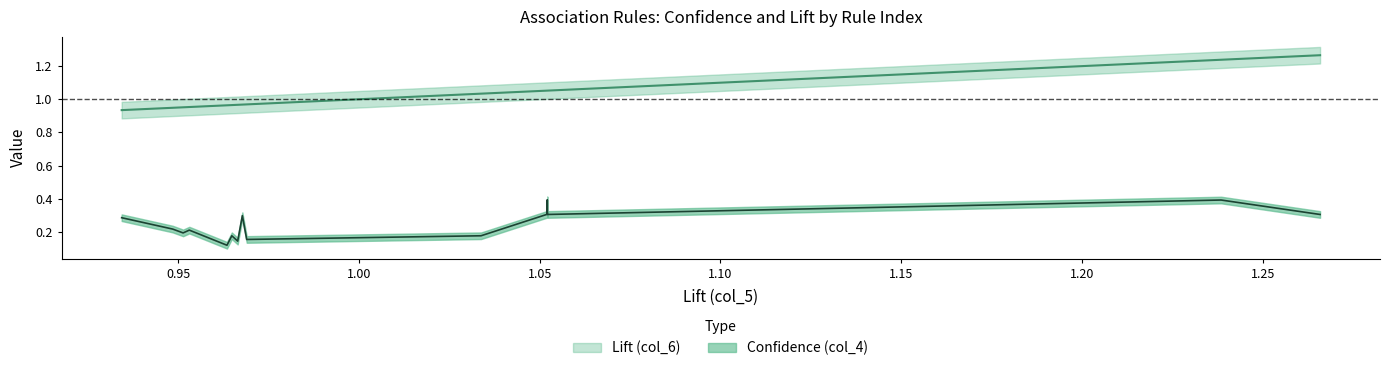

Rank the series at 1.0521033 from highest to lowest value.

Lift (col_6), Confidence (col_4)